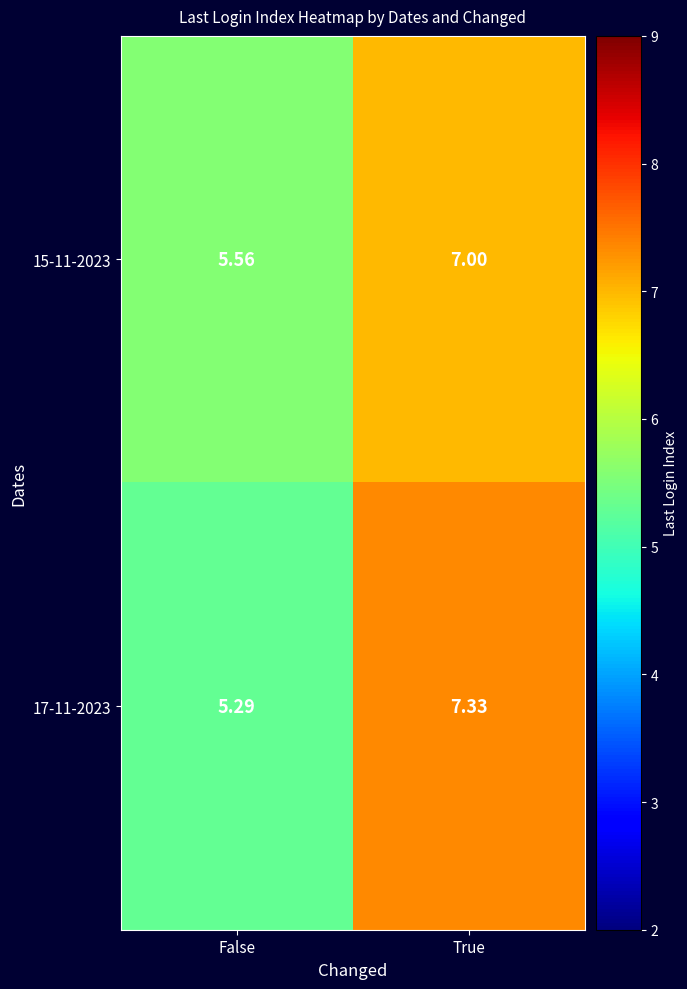

List the series in order of their peak value, lowest first.

15-11-2023, 17-11-2023